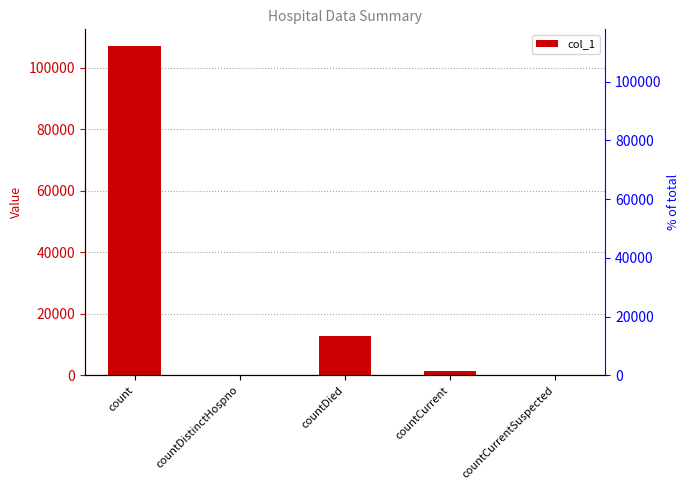

List the labels in order of value, largest first.

count, countDied, countCurrent, countDistinctHospno, countCurrentSuspected